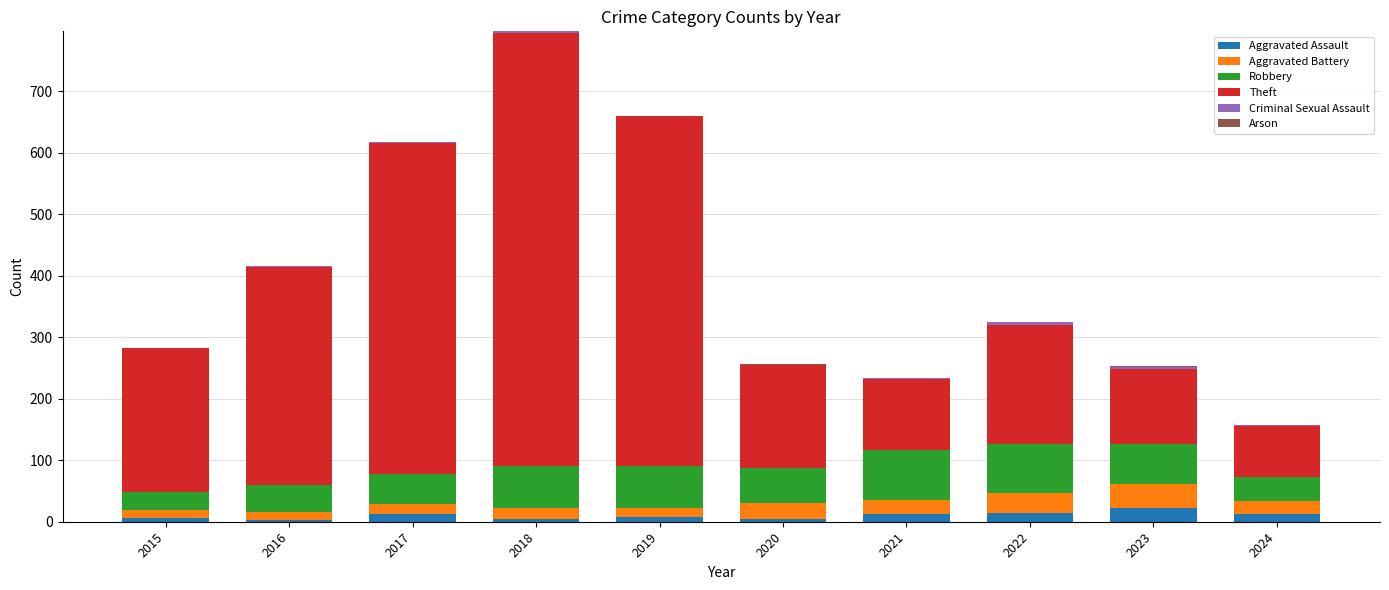

What is the maximum value for Aggravated Assault?

22